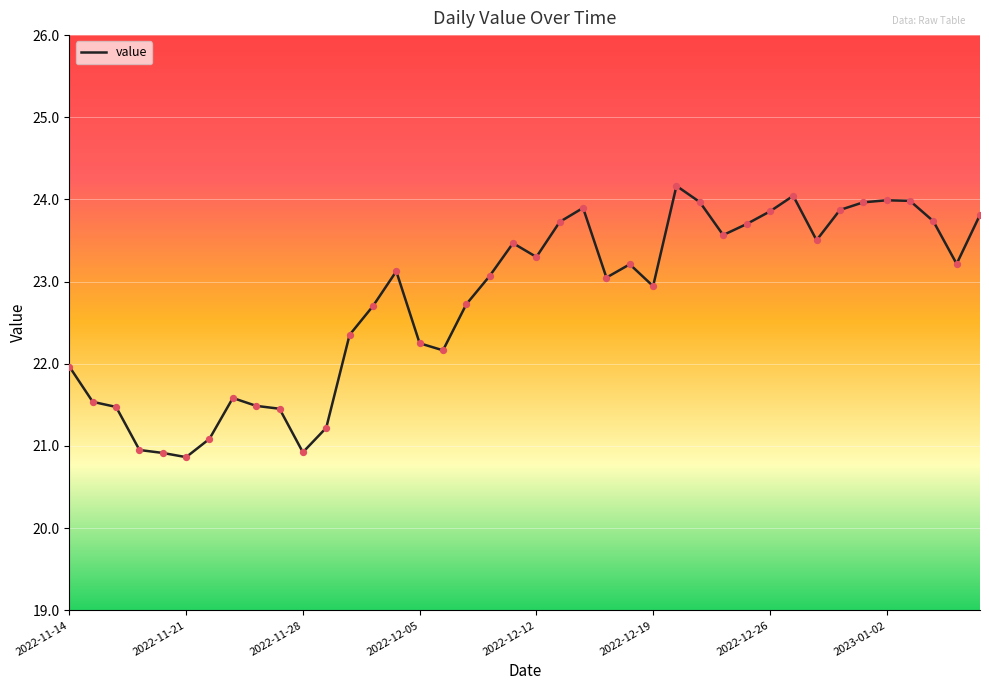

What is the smallest value displayed?

20.9